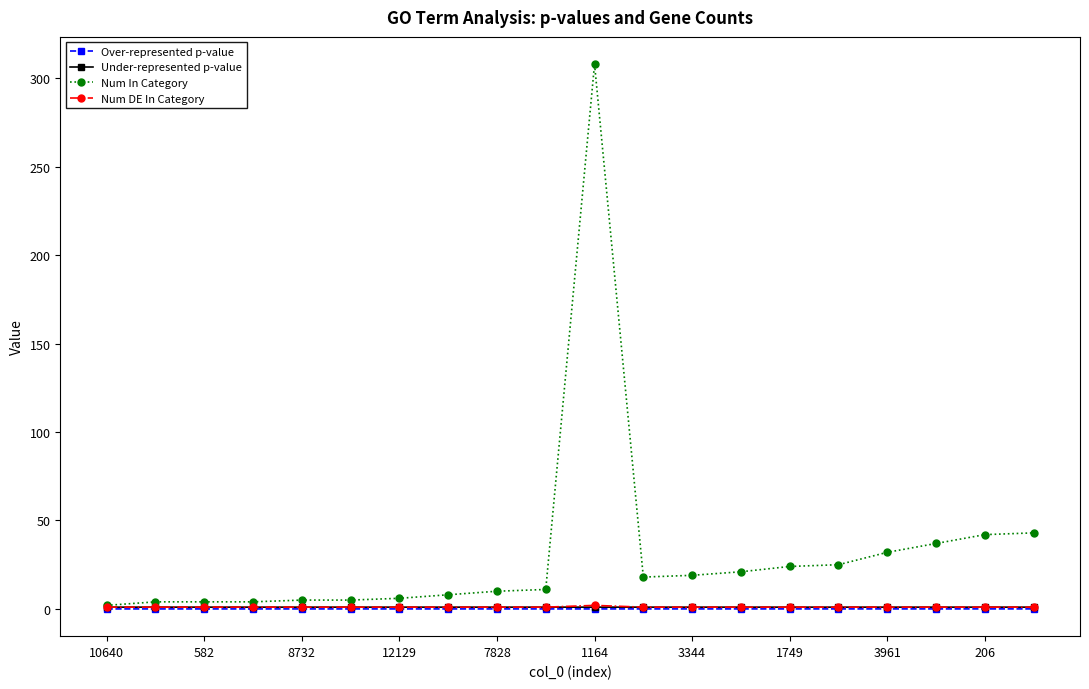

Which series has the largest range (max minus min)?

Num In Category